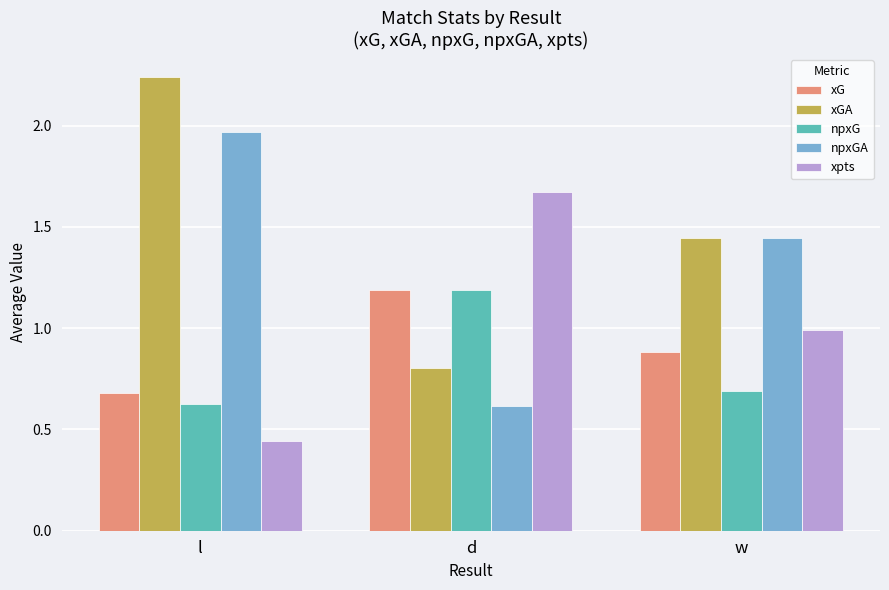

The value of npxGA at l is 1.2. True or false?

False